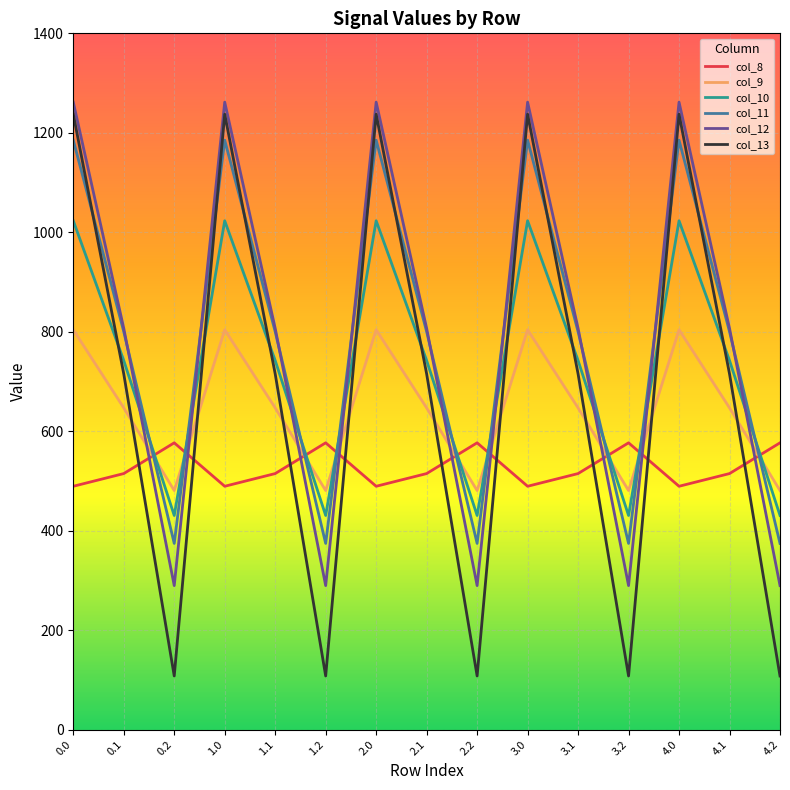

How many times do col_11 and col_8 cross each other?

9